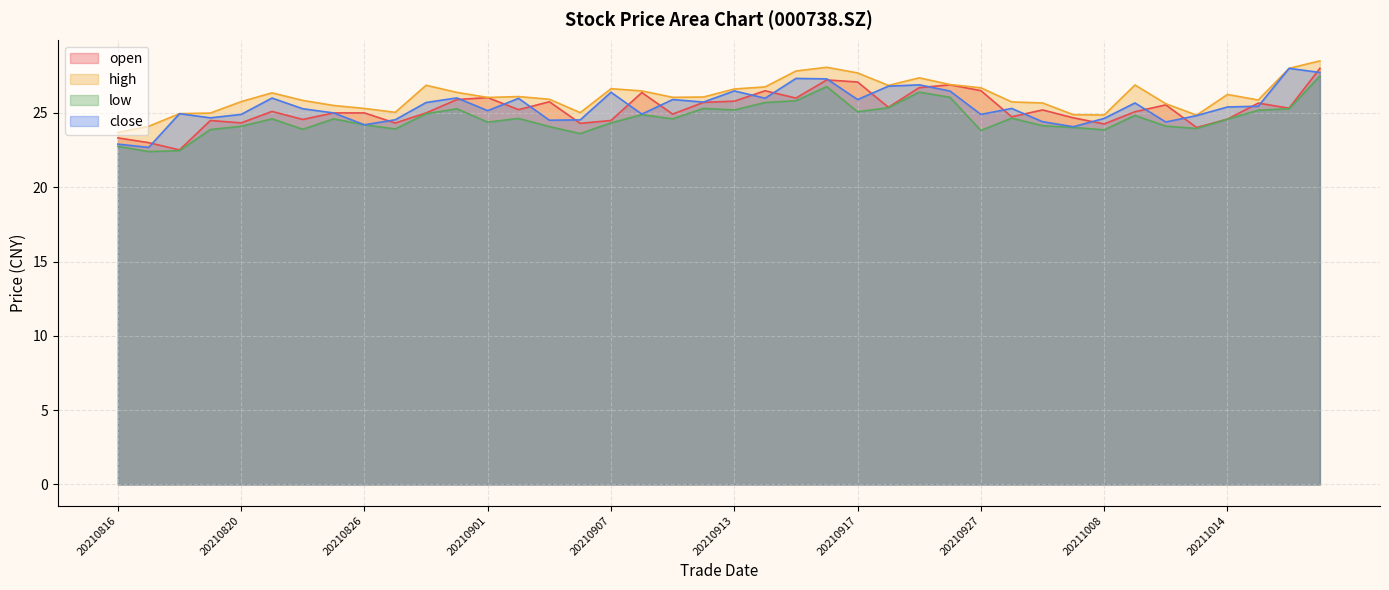

At which label does low first exceed 24?

20210820